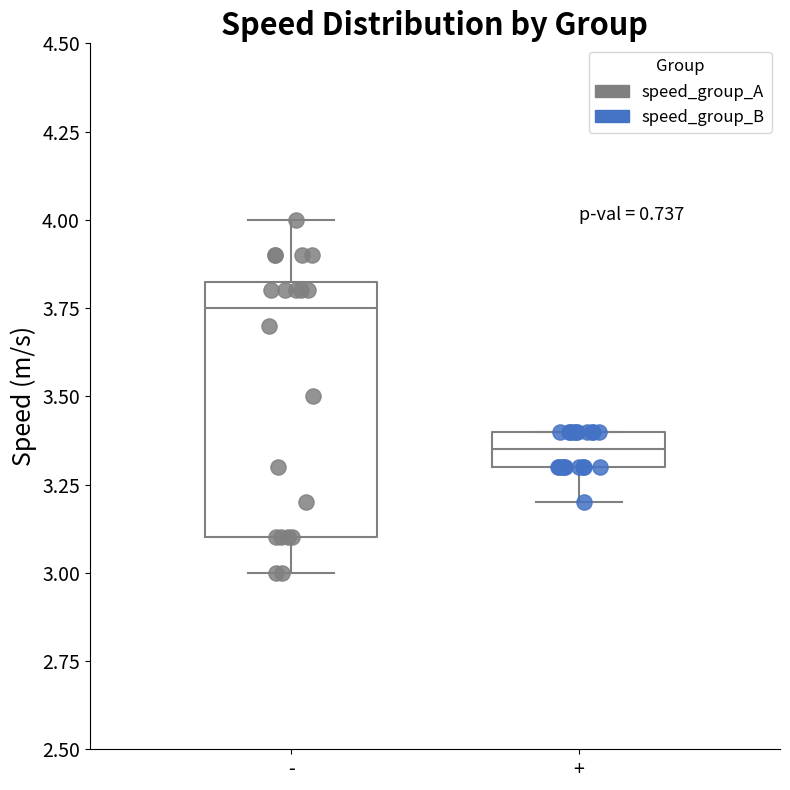

Which box is the tallest, from its lower edge to its upper edge?

-